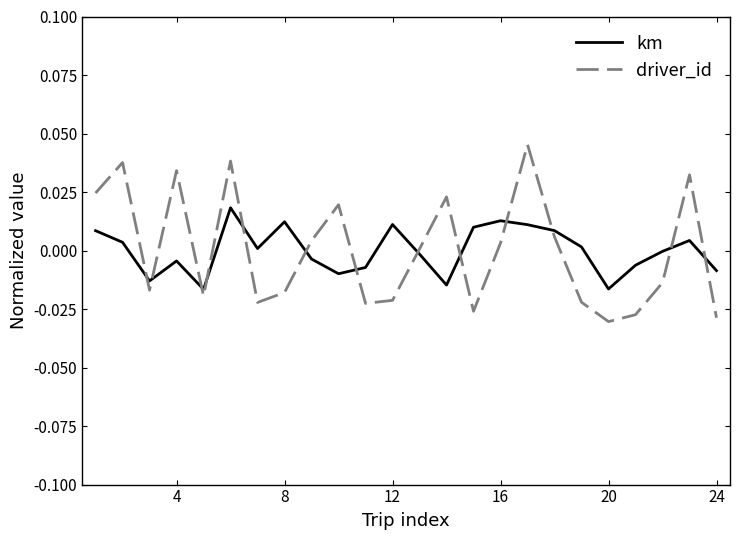

Which series has the widest spread of values?

driver_id